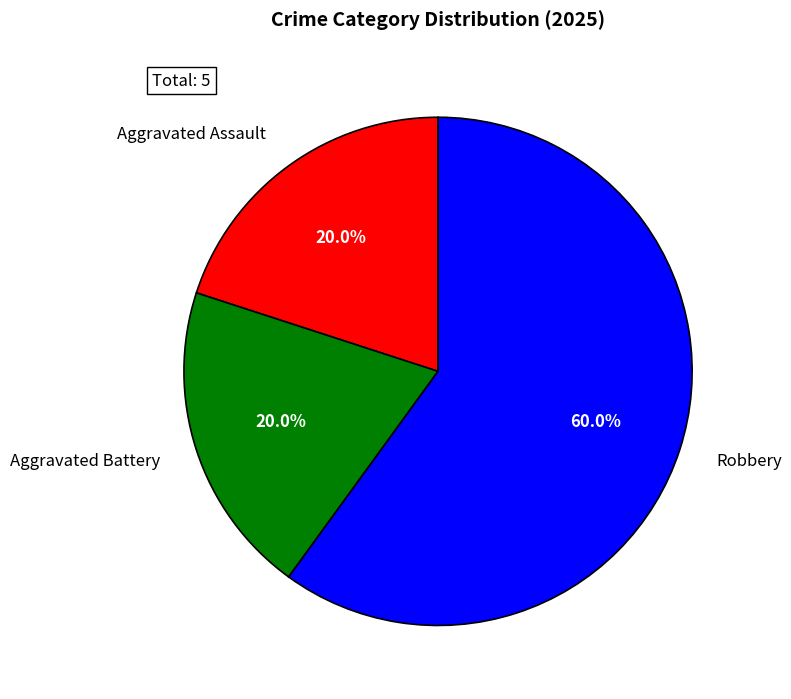

Count the number of slices in the pie.

3